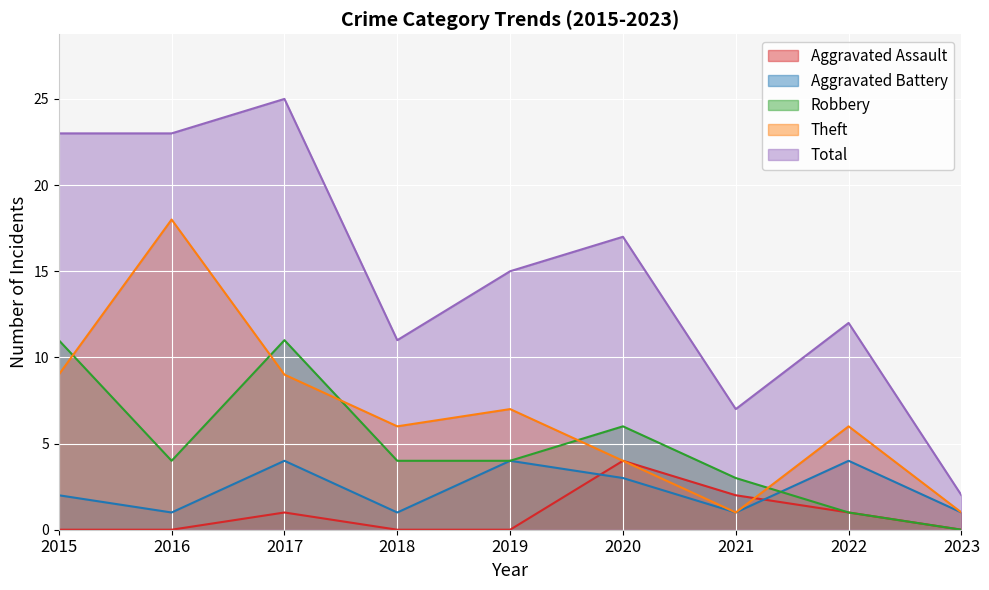

Does the chart display data point markers on the line(s)?

No